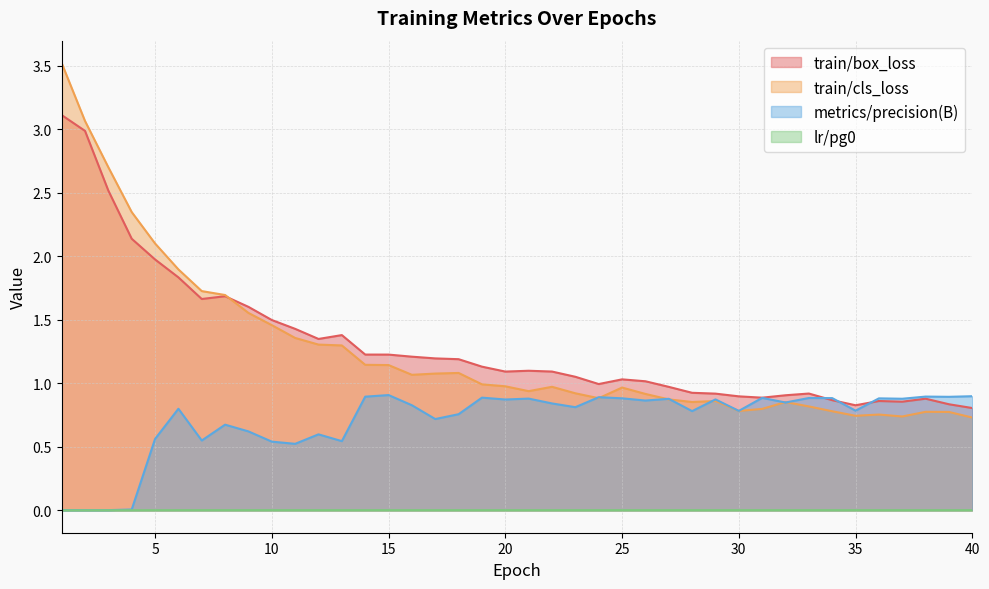

The value of train/cls_loss at 16 is 0.4. True or false?

False